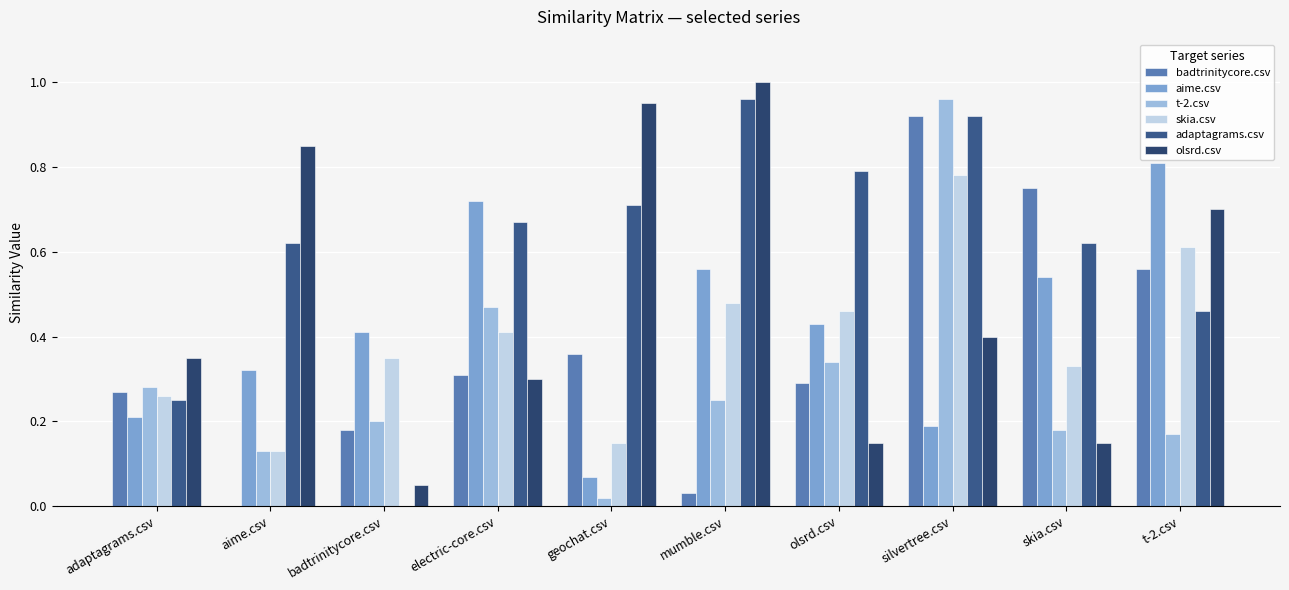

Are the bars grouped side by side (vs. stacked)?

Yes